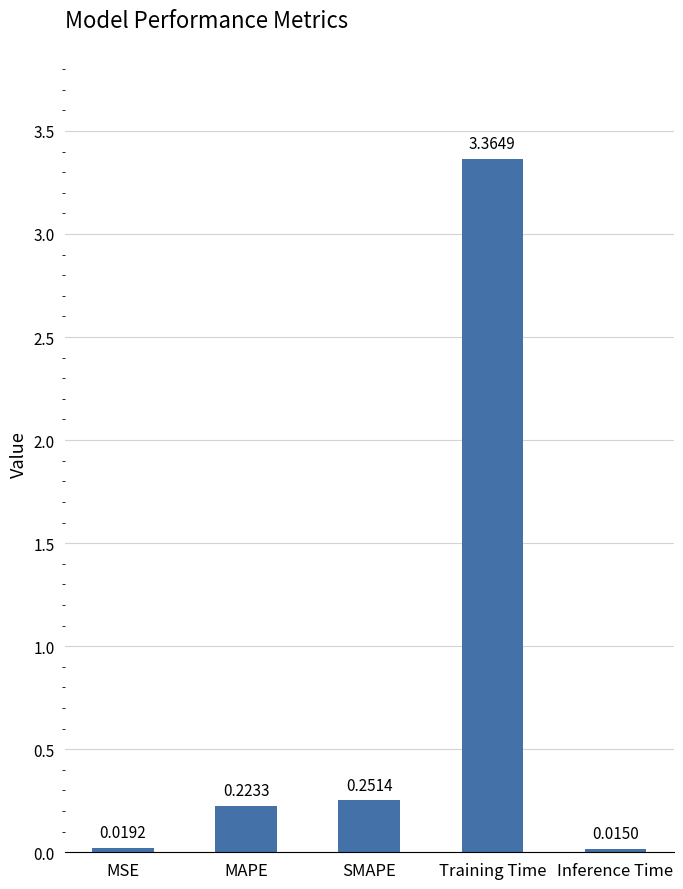

At which label is the value closest to 1?

SMAPE